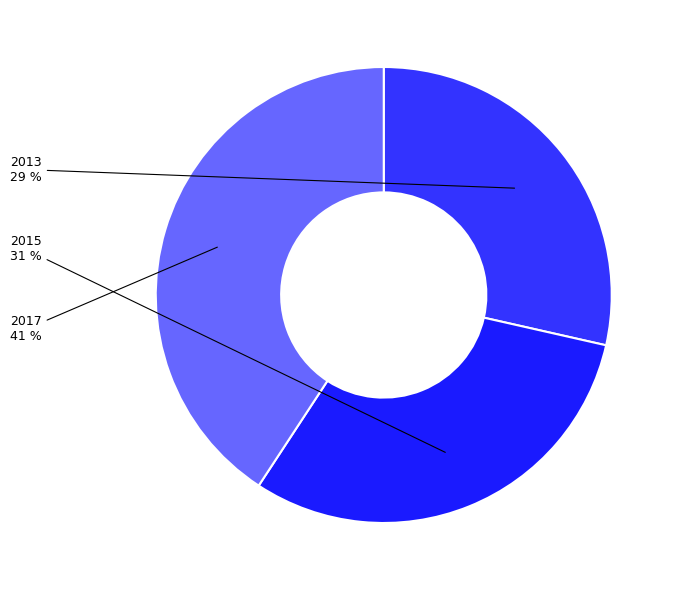

Is there a majority slice in this chart?

No